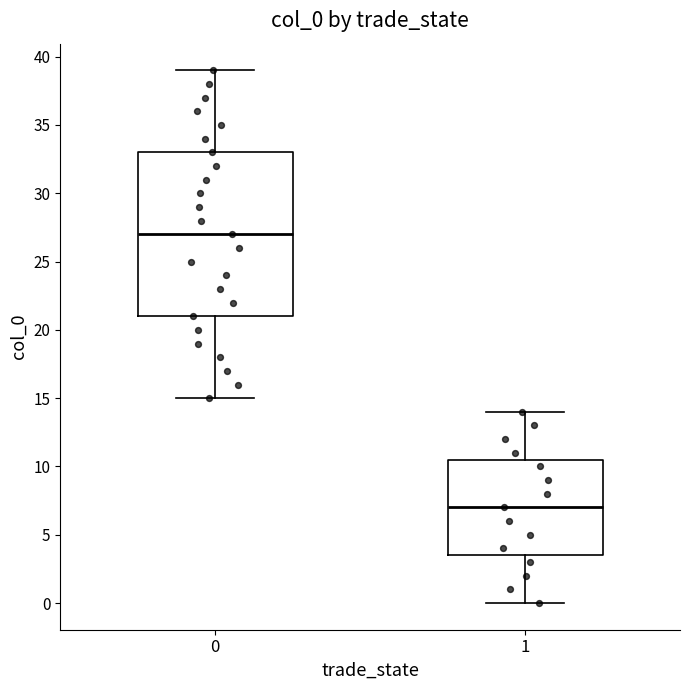

Reading left to right, read every box against the y-axis: the position of its median line, the range the box covers, and the ends of its whiskers. The values are not printed on the chart, so give them approximately, as read against the axis.

0: median 27.0, box 21.0 to 33.0, whiskers 15.0 to 39.0
1: median 7.0, box 3.5 to 10.5, whiskers 0.0 to 14.0